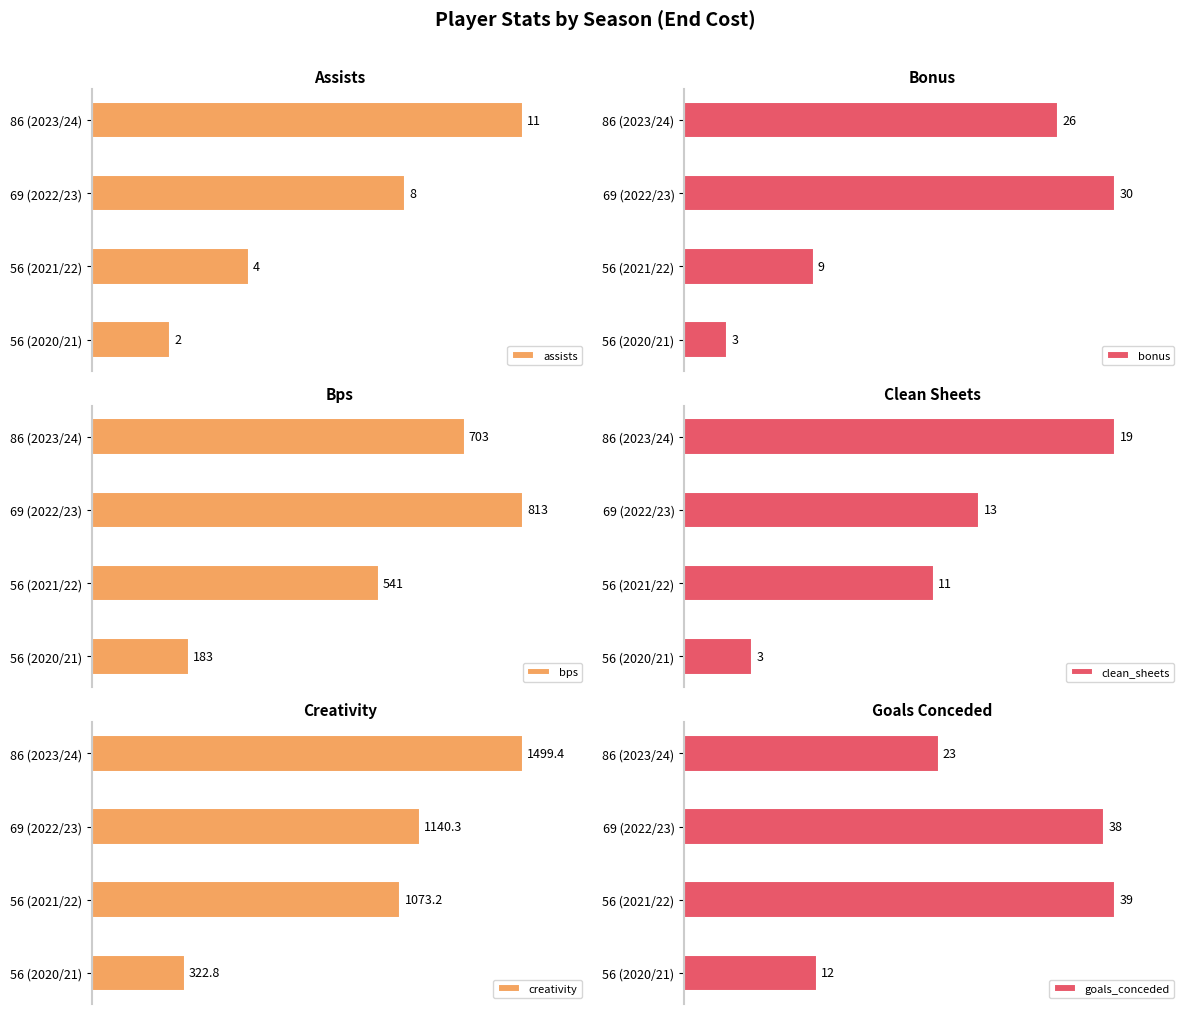

What is the value of the creativity bar at the 2nd from the left?

1073.2